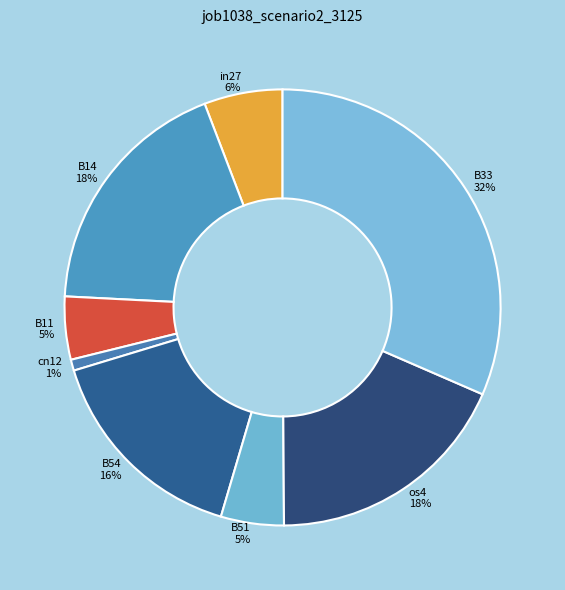

Does any single category account for the majority?

No